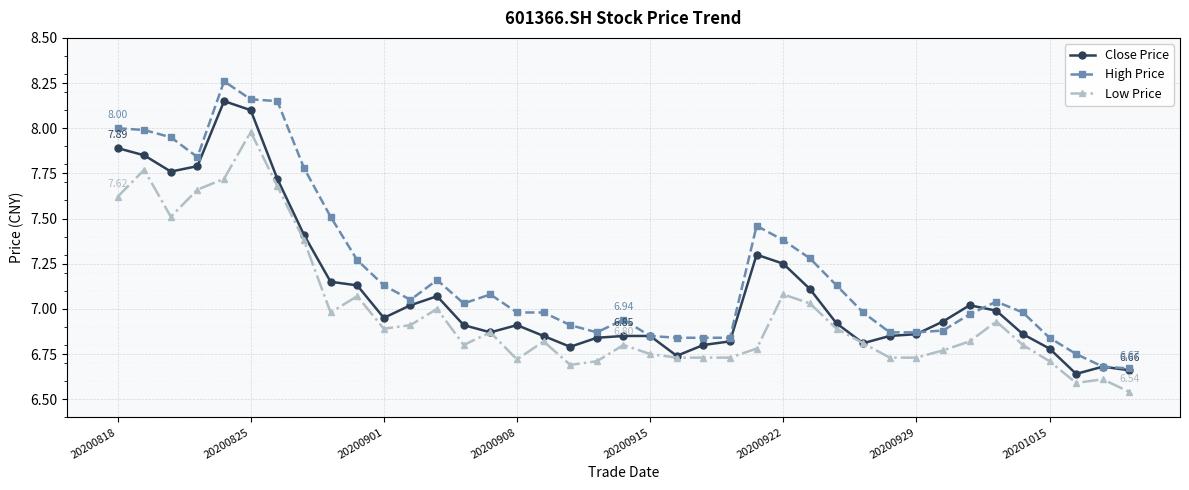

Which series has the largest range (max minus min)?

High Price